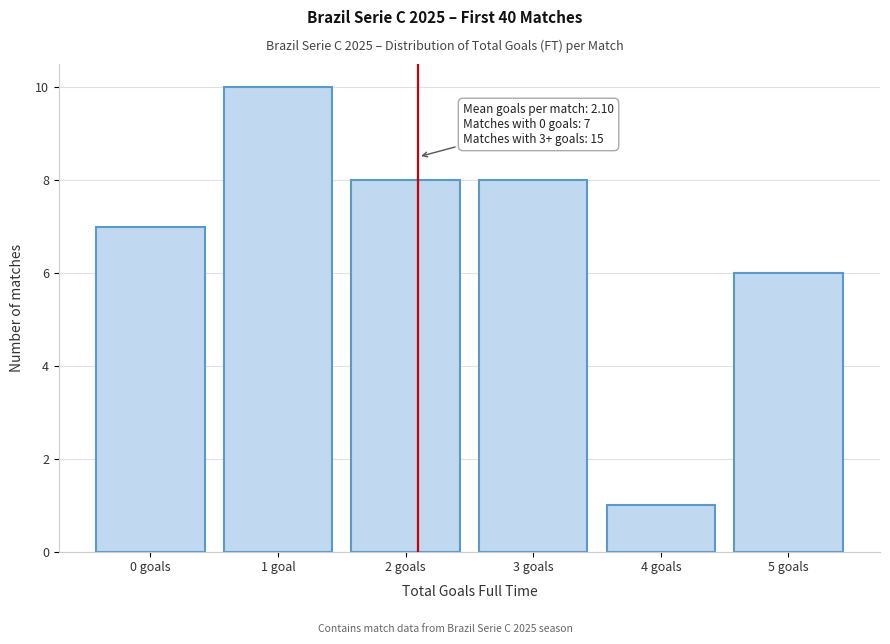

Reading right to left, list all the values displayed in this chart.

6	1	8	8	10	7